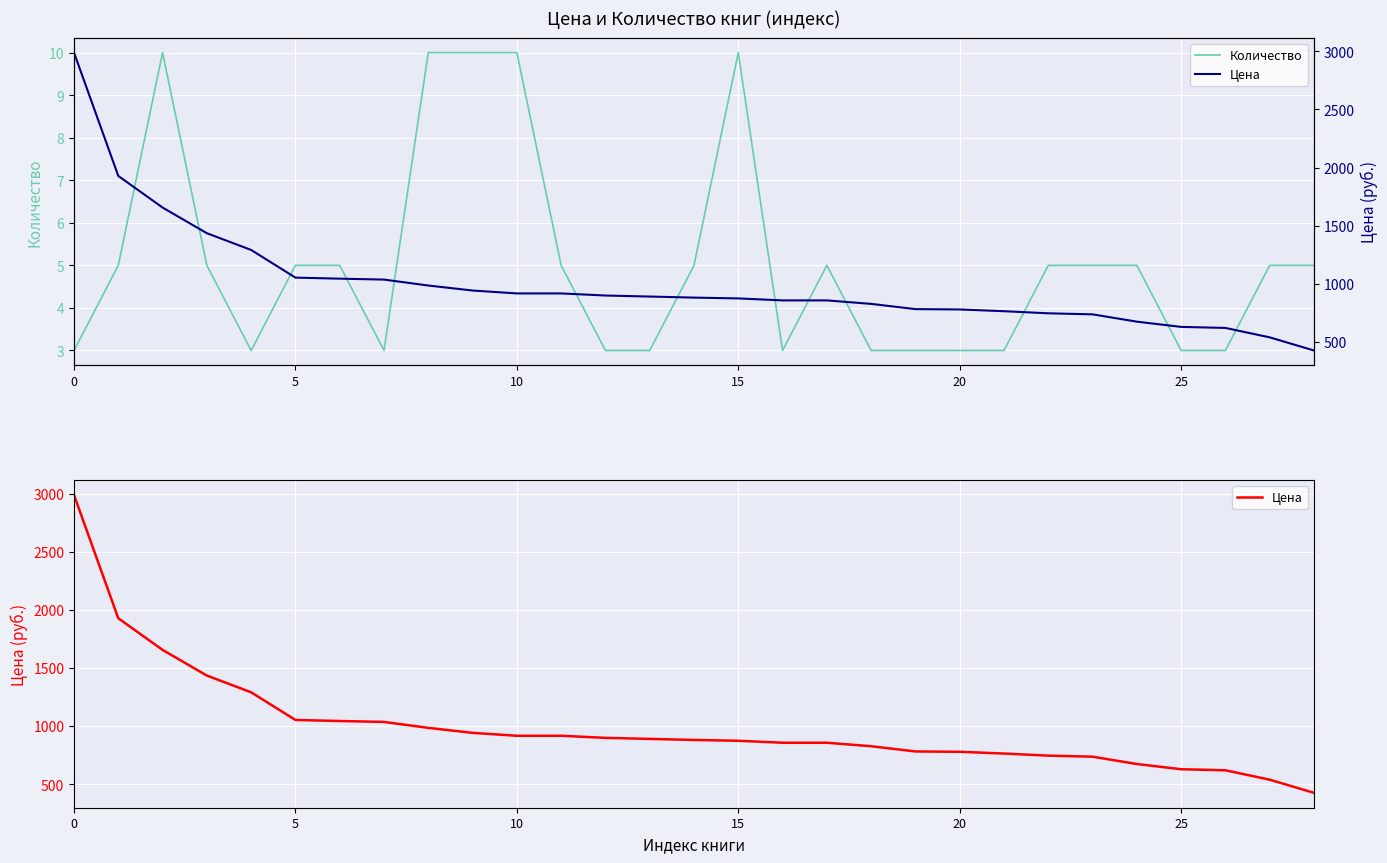

What is the lowest value of the Количество series?

3